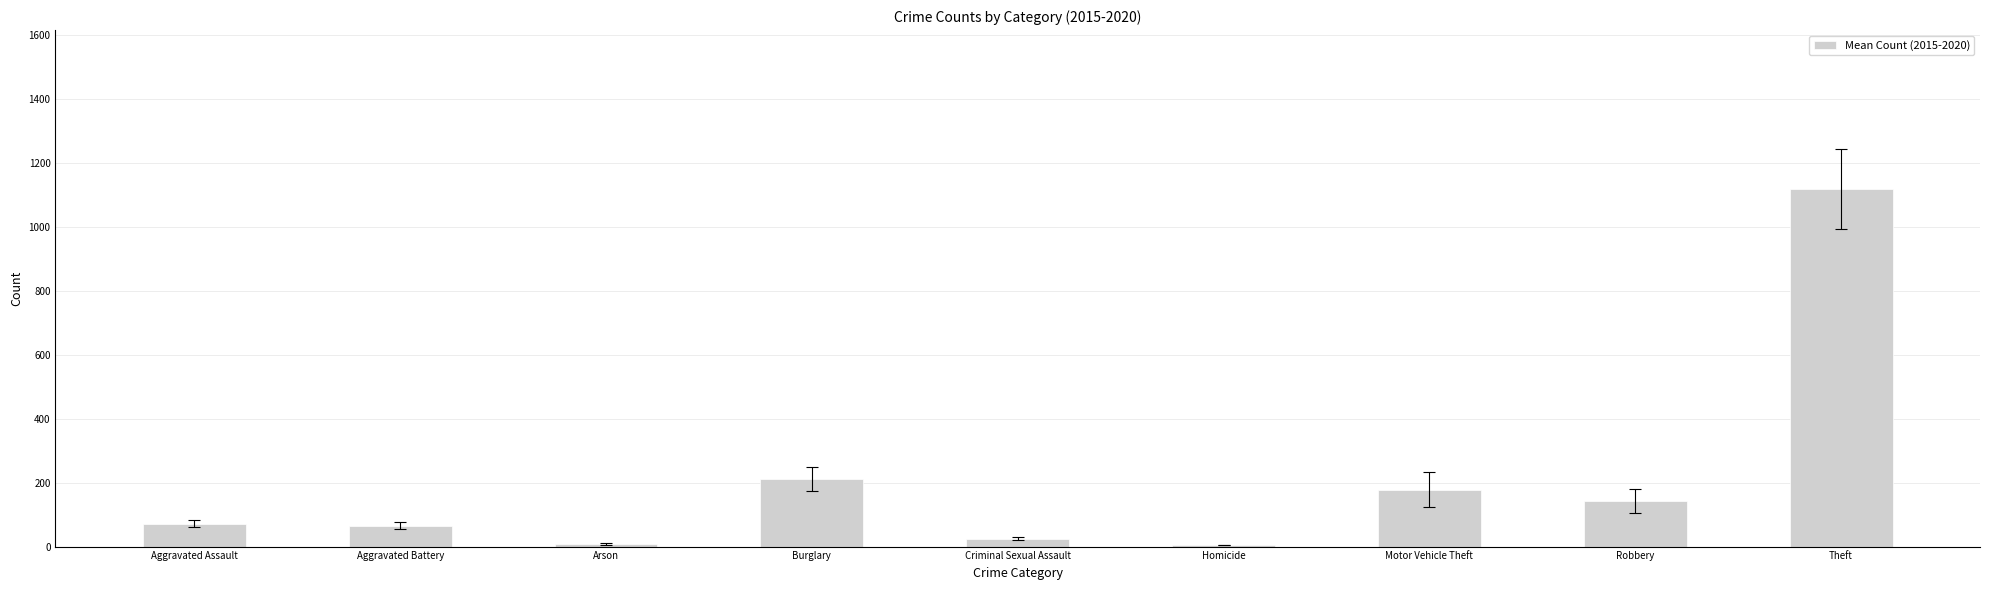

Which label corresponds to the largest value in the chart?

Theft